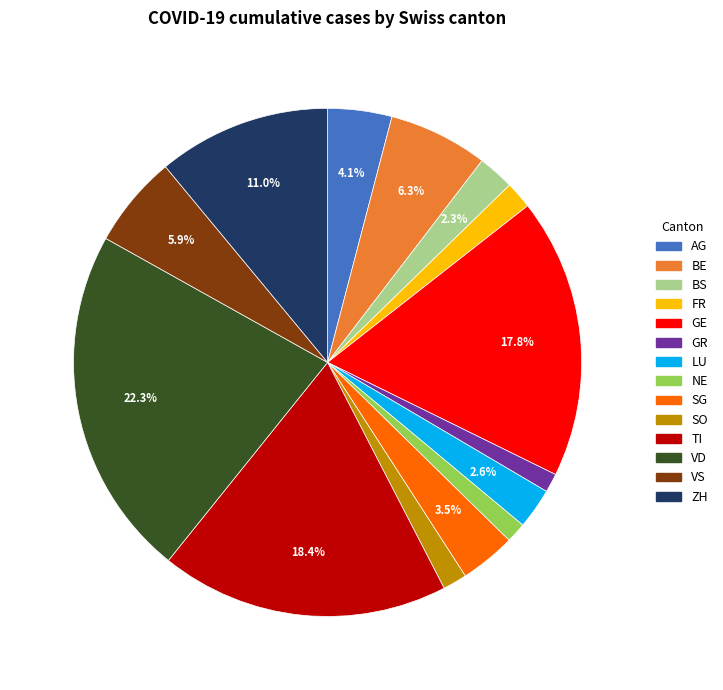

What is the ratio of the value at VD to the value at ZH?

2.0